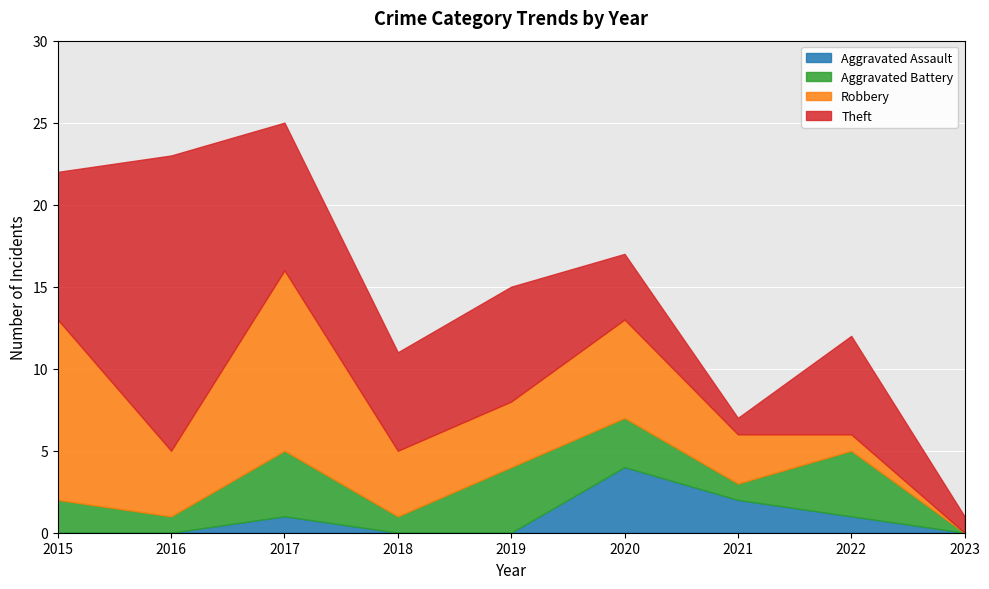

How many intersections are there between Robbery and Aggravated Battery?

1